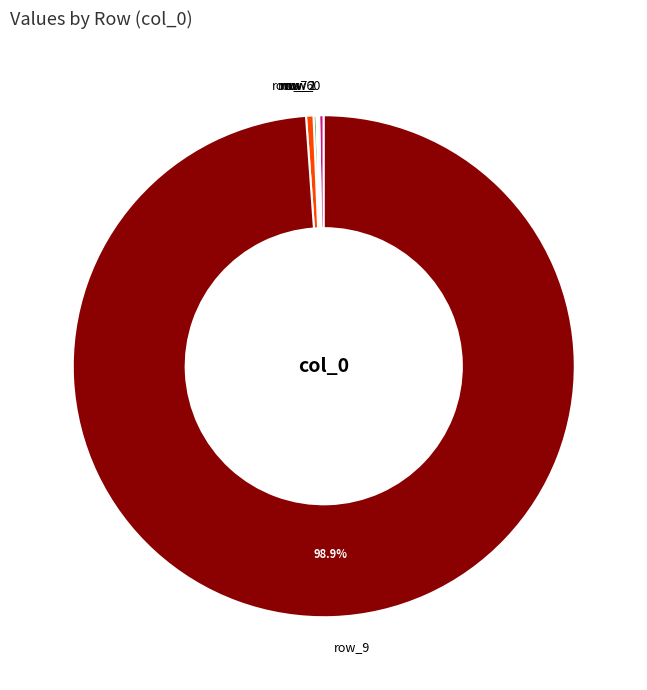

Does row_9 represent more than half of the total?

Yes